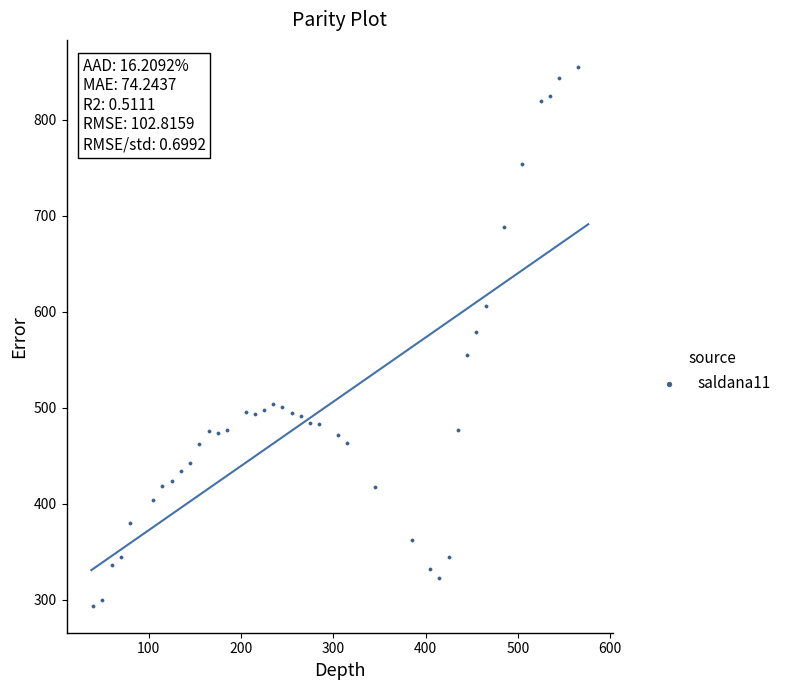

What is the range of Y values (max minus min)?

561.5